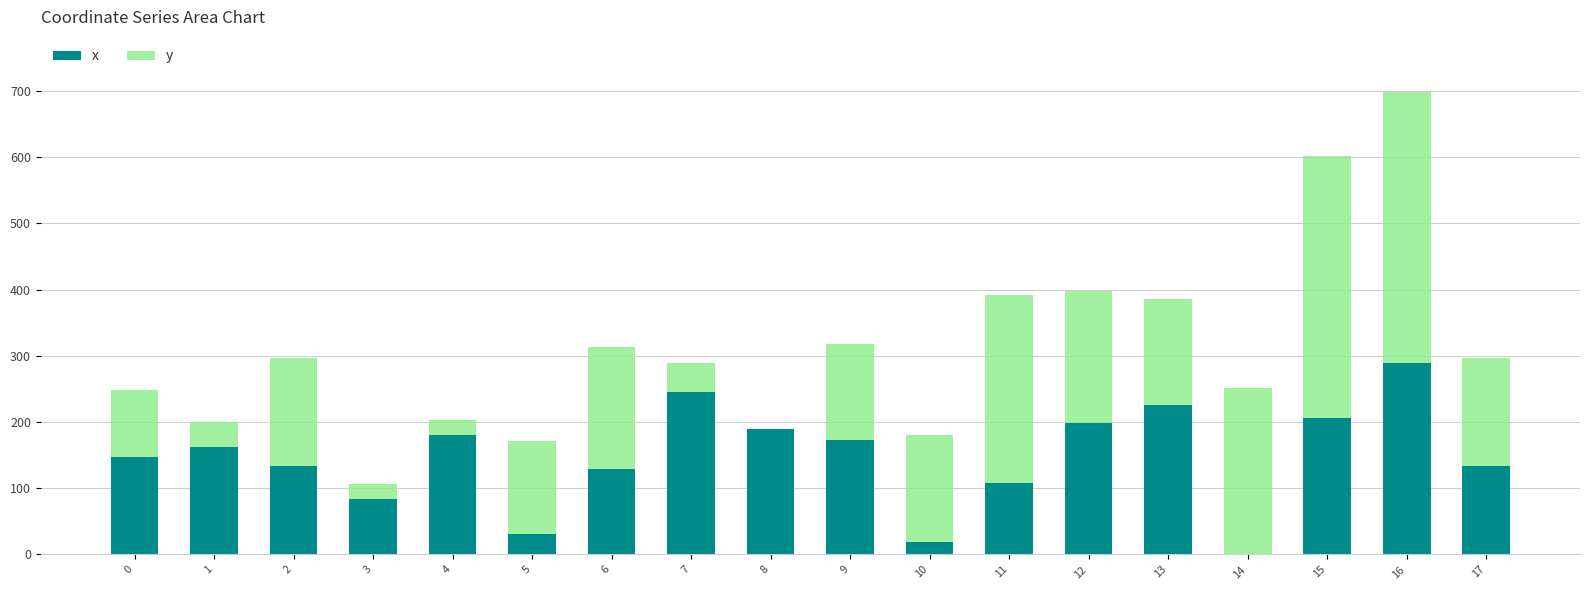

What is the total value across all series at 3?

105.8